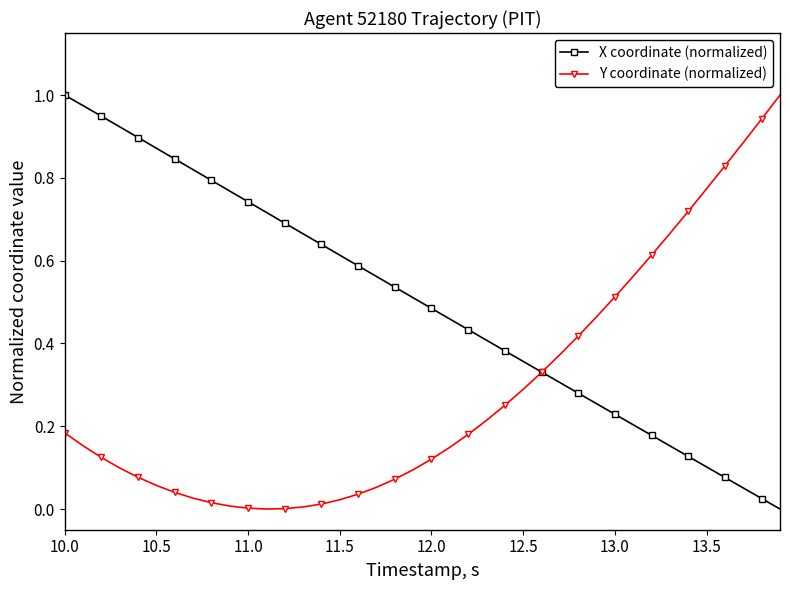

True or false: X coordinate (normalized) has more than 2 points higher than both neighbors.

False